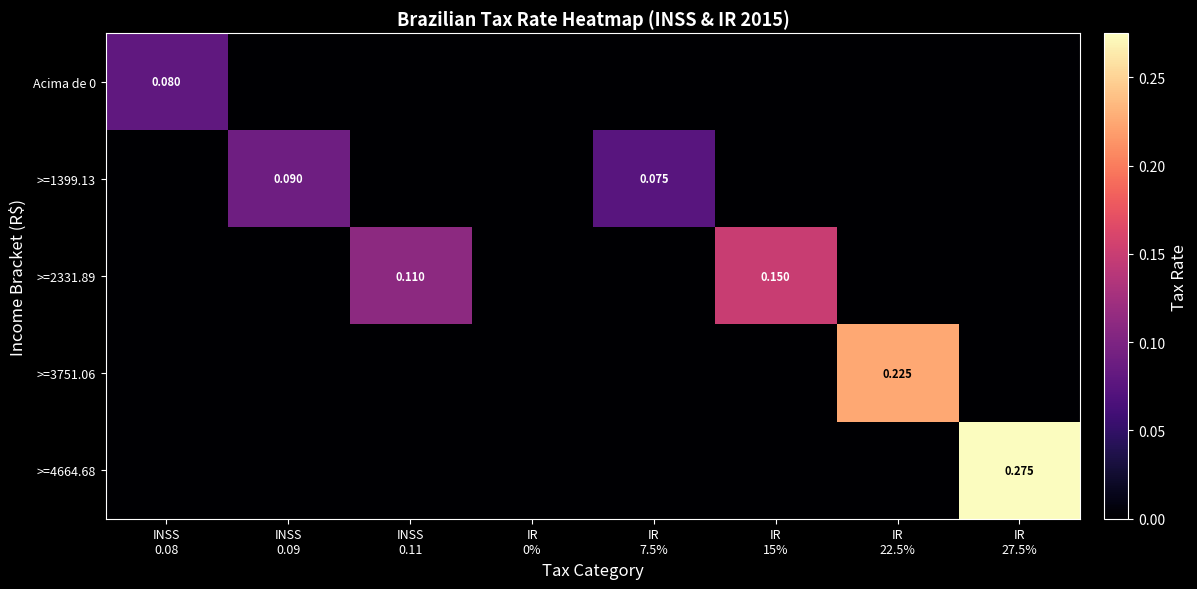

What is the difference between the highest and lowest values at INSS
0.11?

0.1